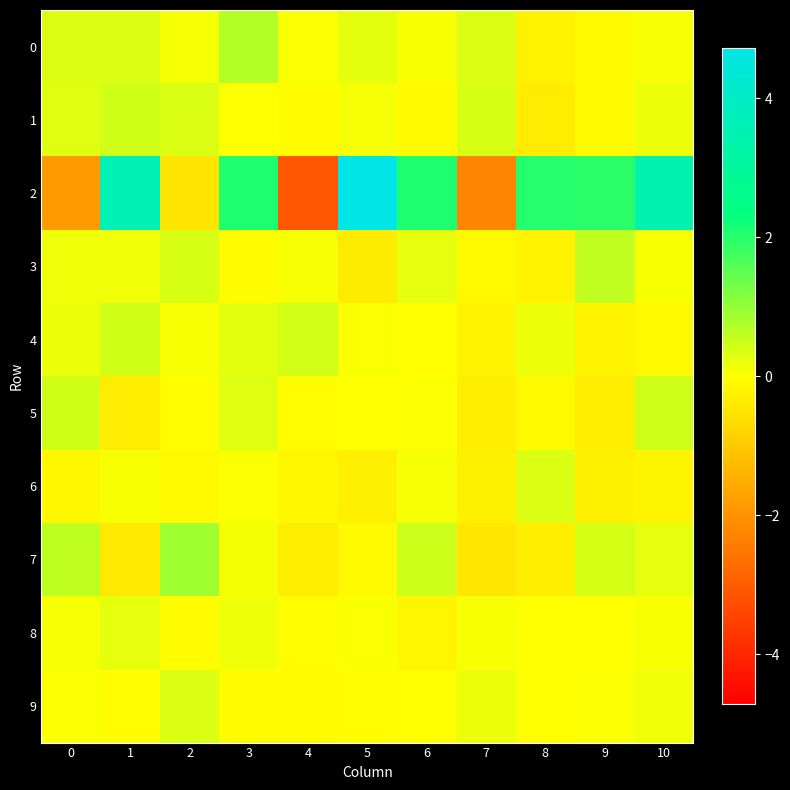

What is the maximum value shown in the chart?

4.7